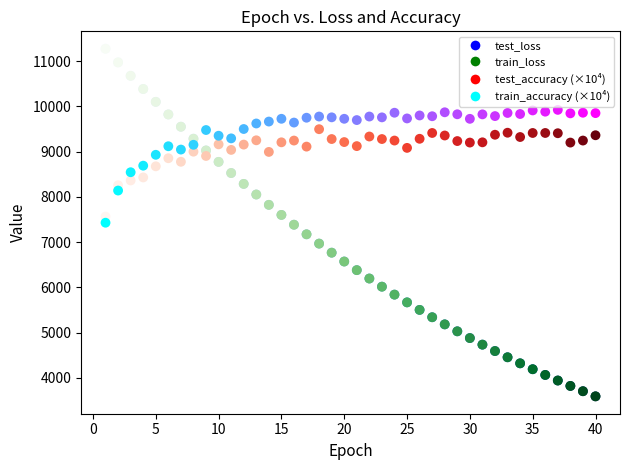

What are all the series names shown in the legend?

test_loss, train_loss, test_accuracy (×10⁴), train_accuracy (×10⁴)